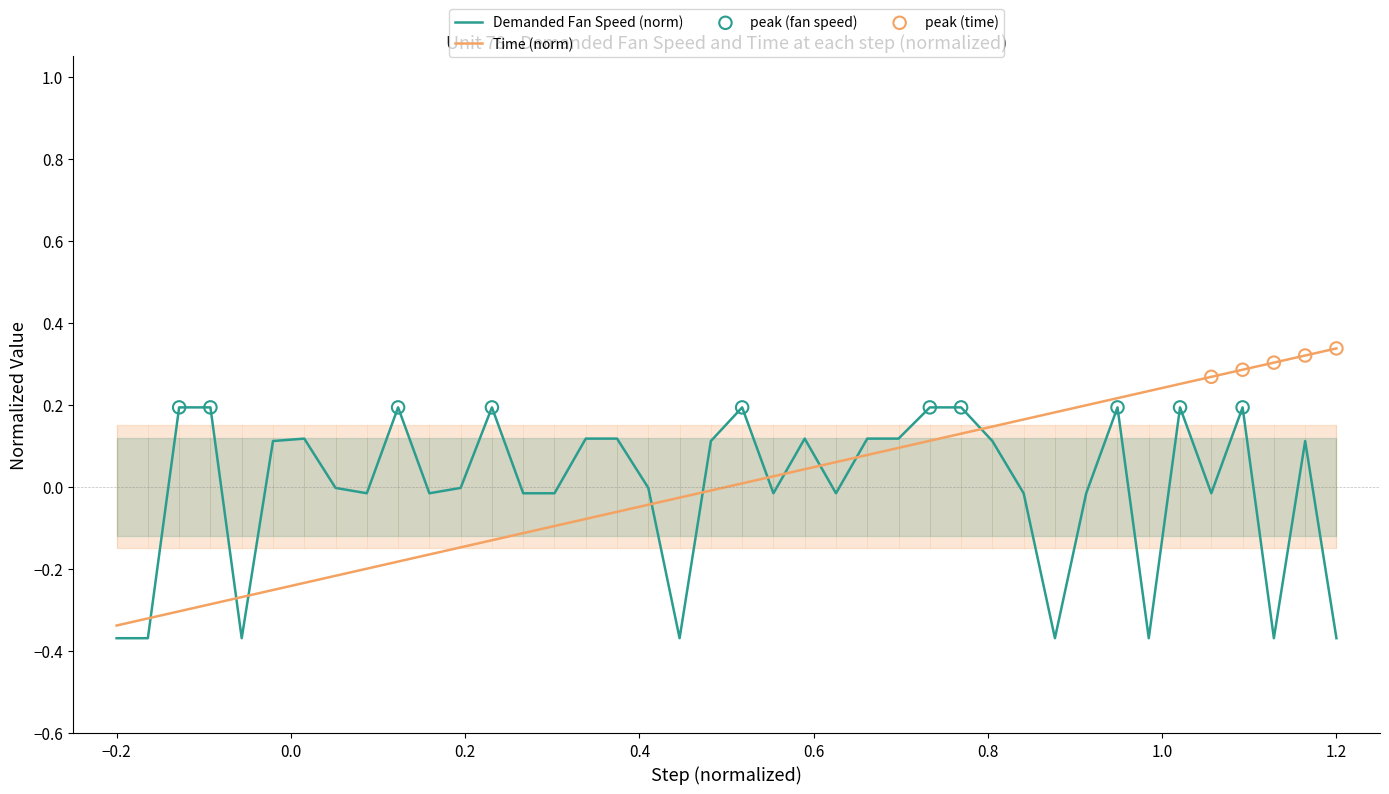

Which series has the largest Y range (max minus min)?

Time (norm)